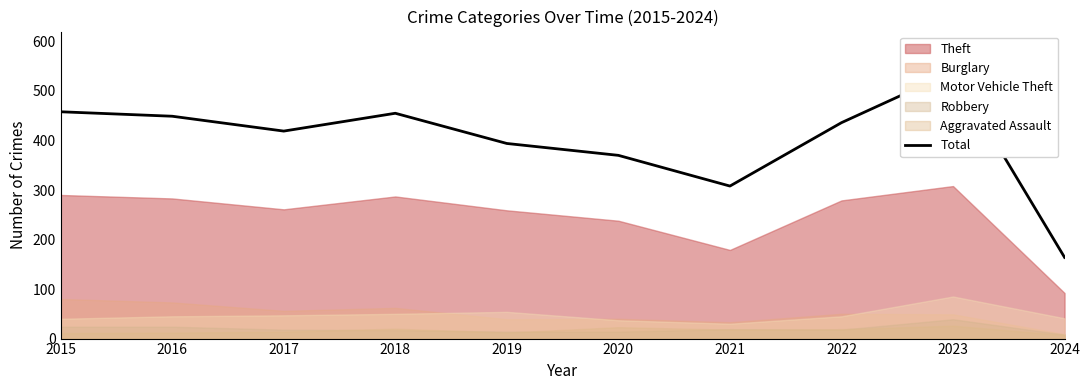

How many categories are shown in the chart?

10